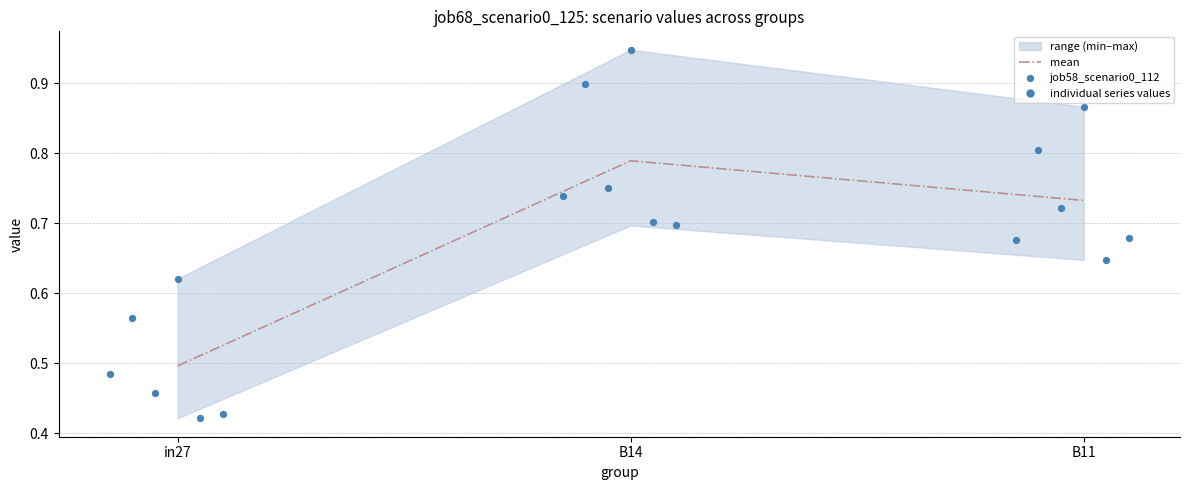

At which category is the sum across all series the highest?

B14